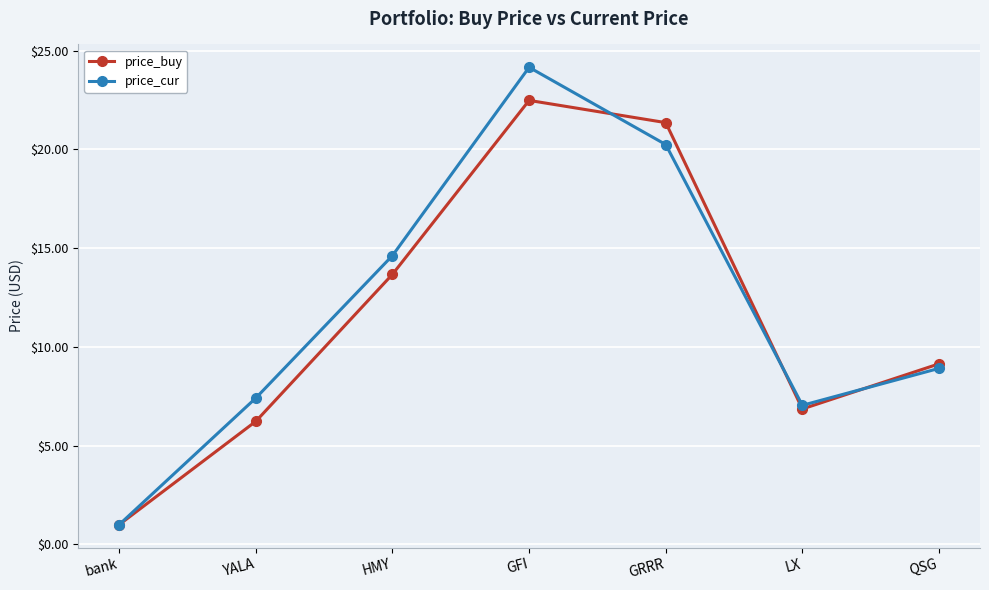

Is this an area chart (filled region under the line)?

No